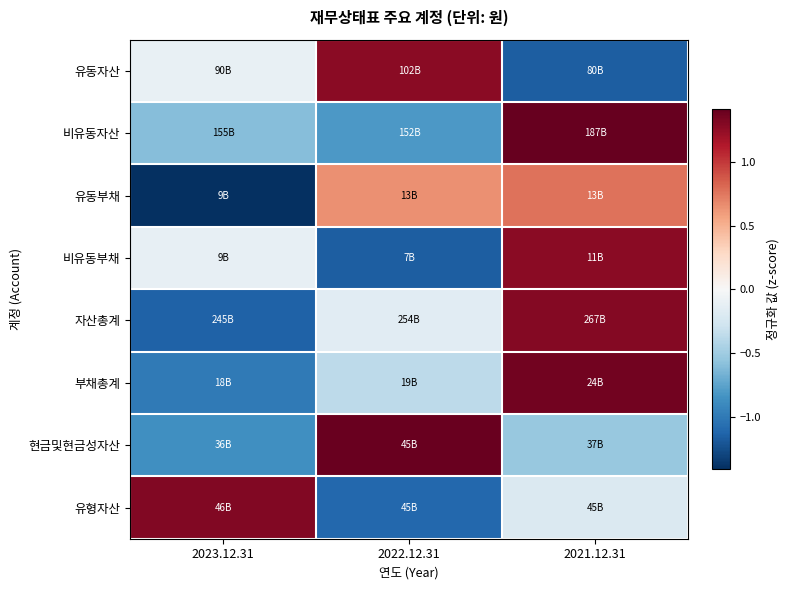

What is the spread (max minus min) of values at 2023.12.31?

2.7